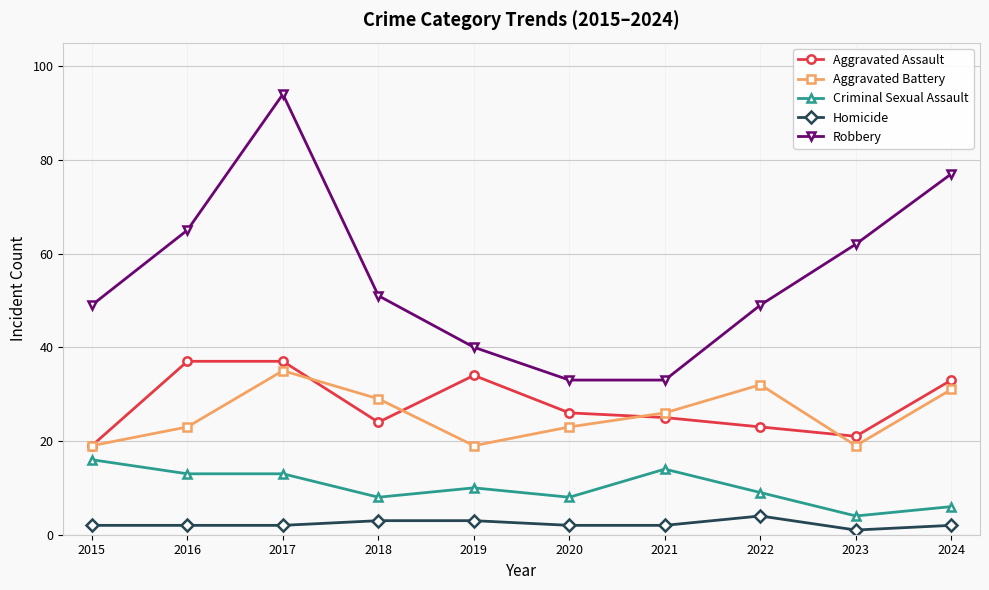

What is the sum of all Robbery values?

553